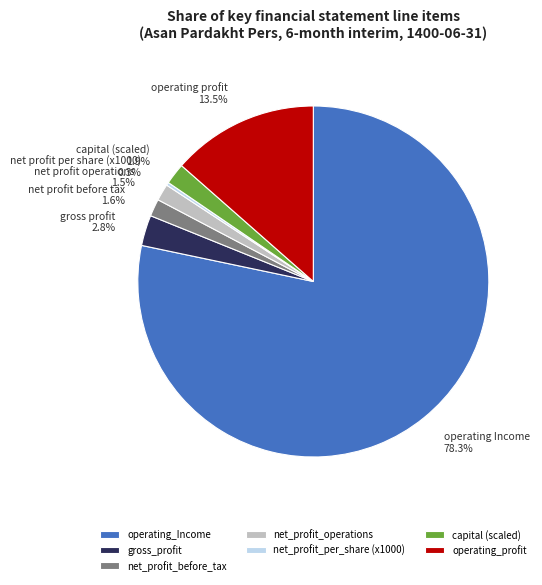

Between capital (scaled) and operating_profit, which is larger?

operating_profit